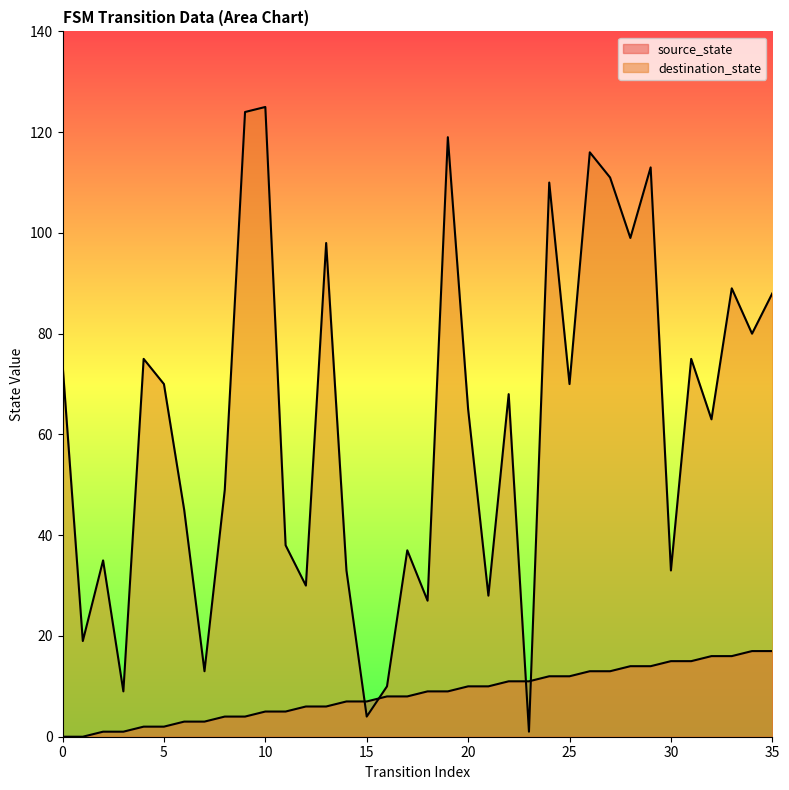

At which category is the sum across all series the highest?

10